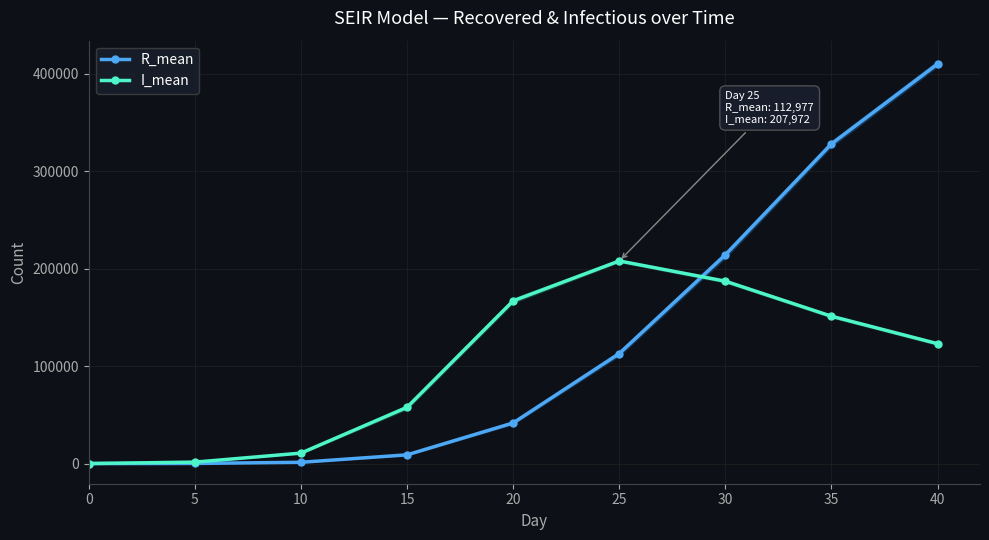

Reading left to right, list all the values displayed in this chart.

R_mean: 0.0	126.7	1334.7	8985.6	41744.6	112977.1	214293.1	328179.7	410187.1
I_mean: 61.1	1499.7	10751.3	57794.3	167065.5	207972.0	187201.7	151234.3	123072.6